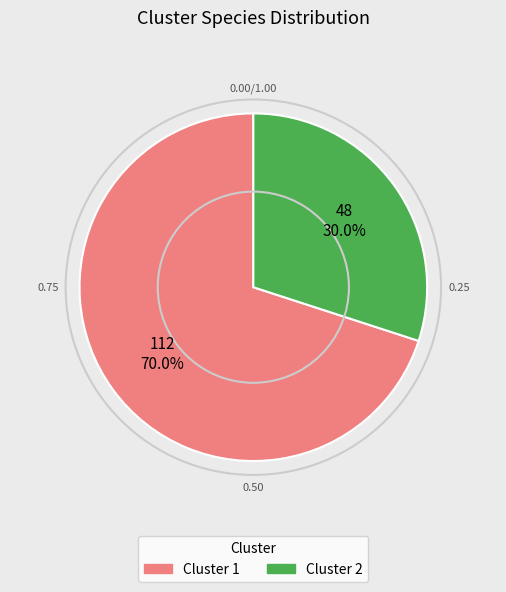

What is the majority slice?

1